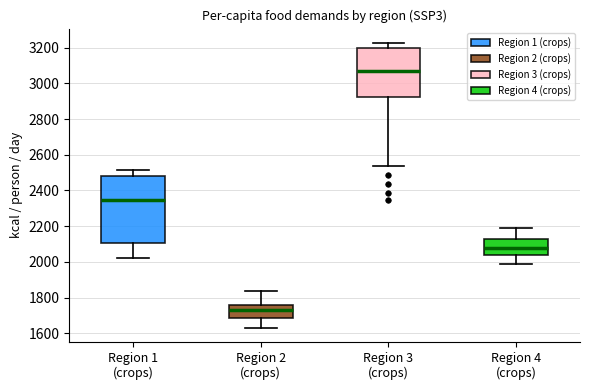

Which box is the tallest, from its lower edge to its upper edge?

Region 1 (crops)